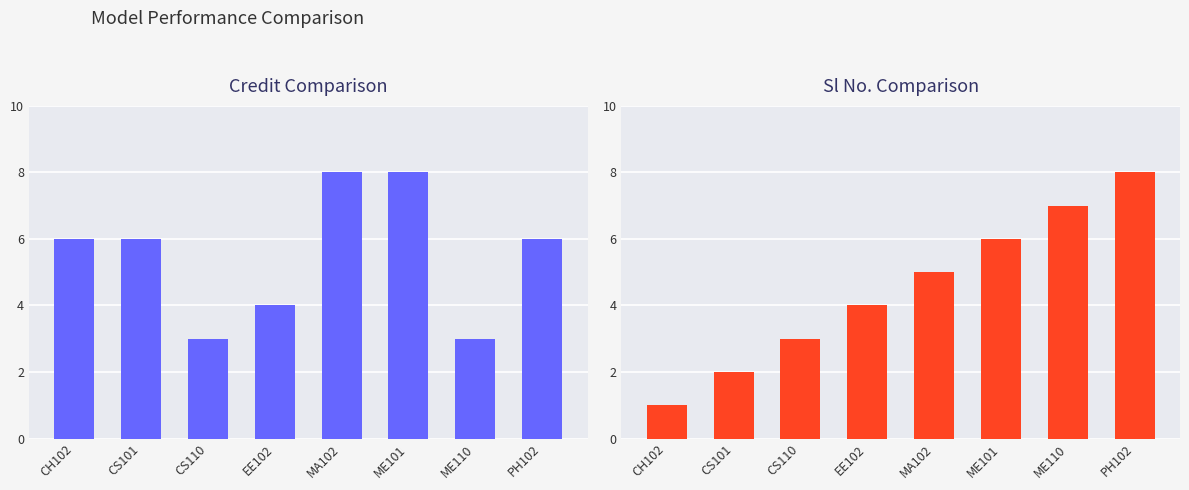

What is the difference between the second highest and minimum values in the Sl No. series?

6